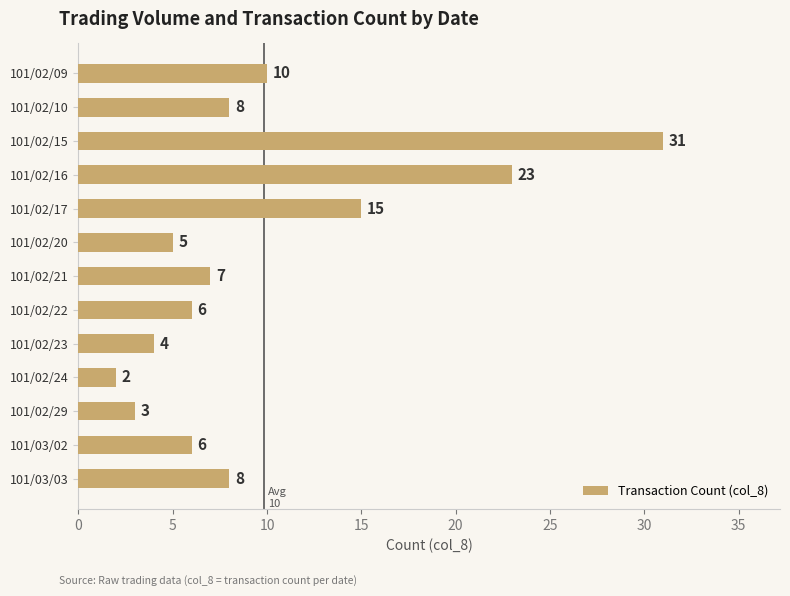

True or false: the data shows 9 at 101/02/17.

False